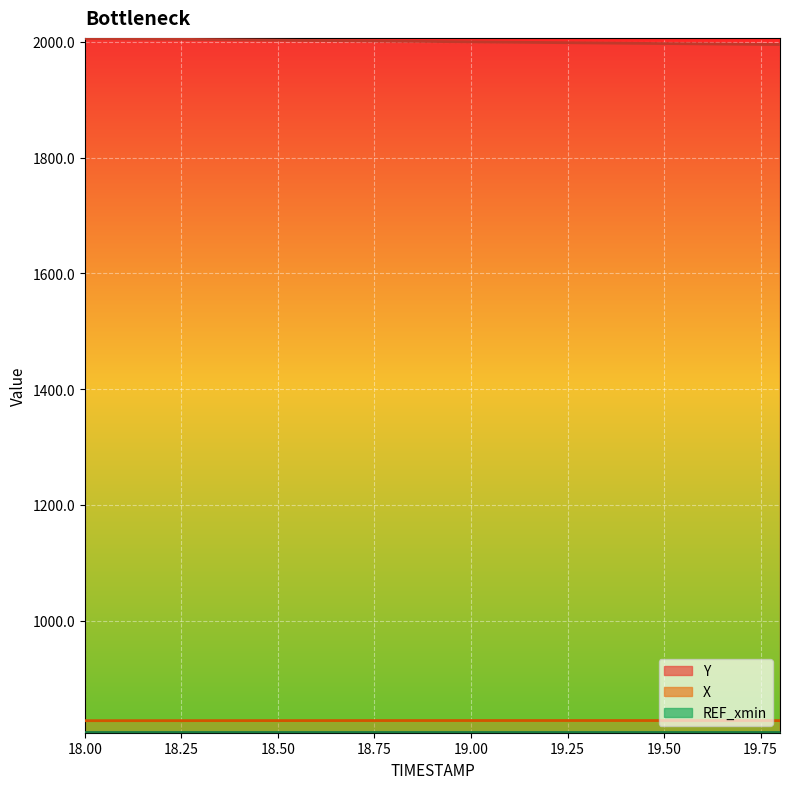

What position from the left is 19.6?

17